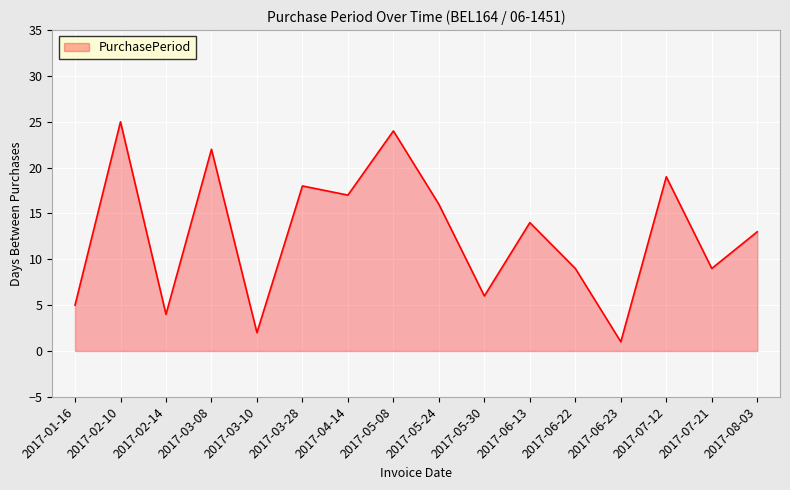

Which has a higher value, 2017-06-13 or 2017-03-28?

2017-03-28